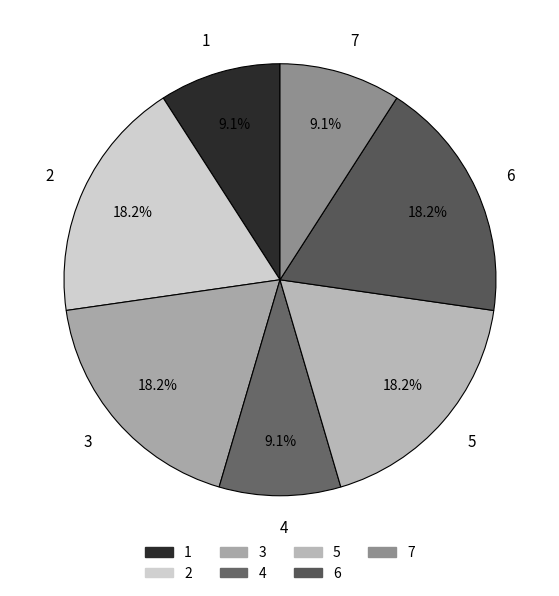

Is there a majority slice in this chart?

No